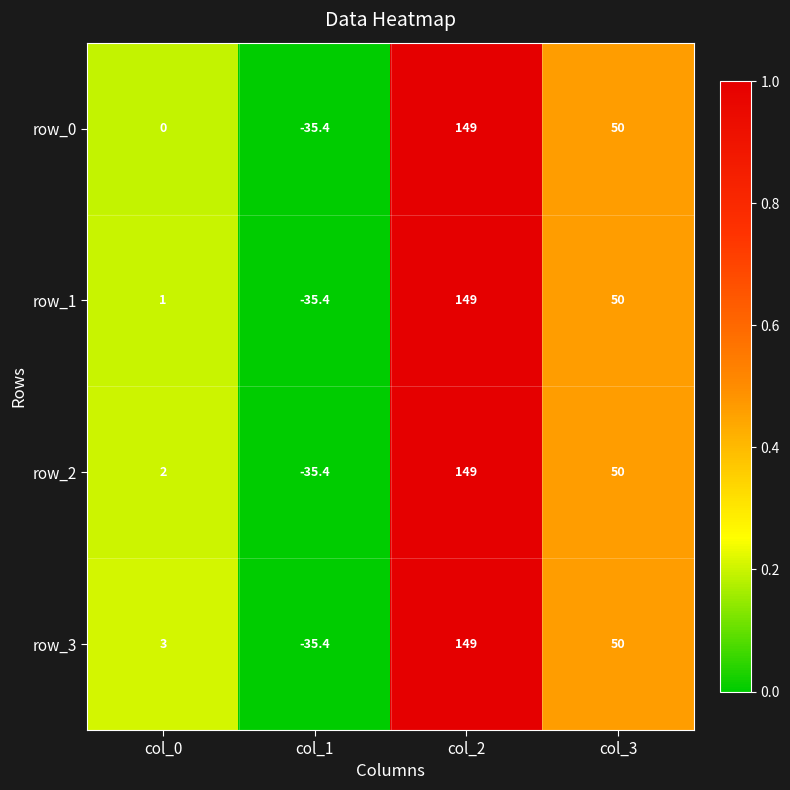

The value of row_3 at col_0 is 4.4. True or false?

False